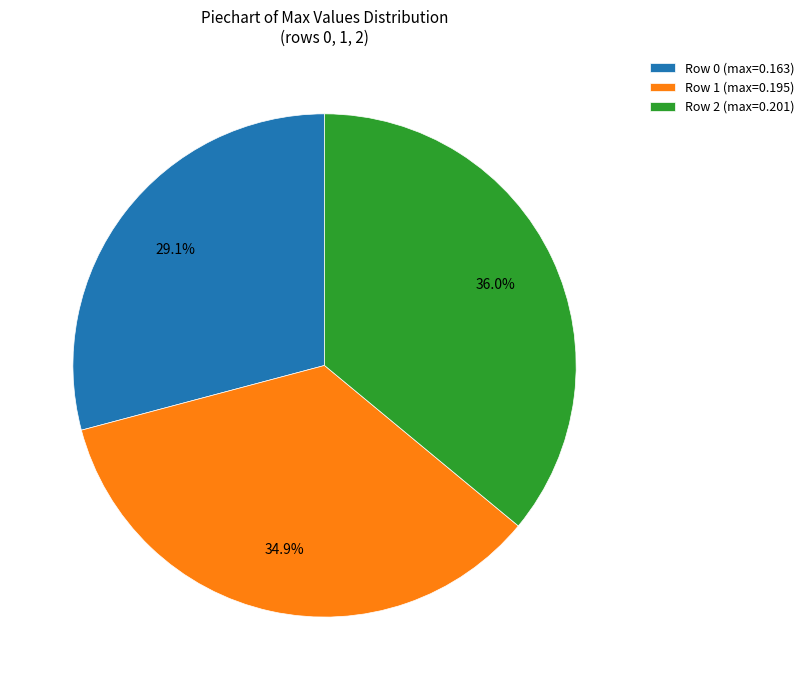

What is the total percentage of Row 1 (max=0.195) and Row 2 (max=0.201)?

70.9%